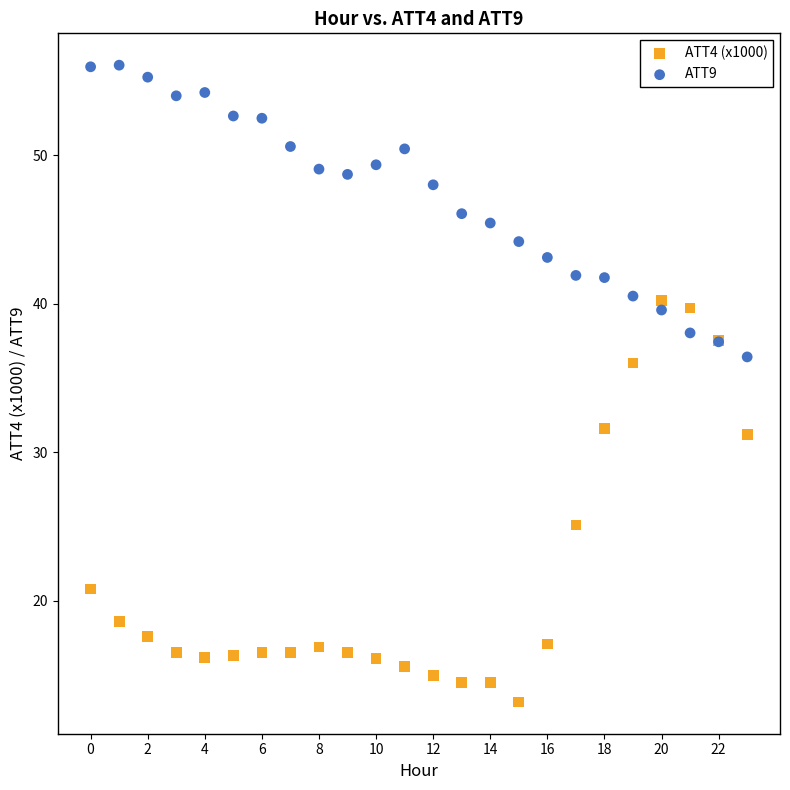

Which series reaches the minimum Y coordinate?

ATT4 (x1000)